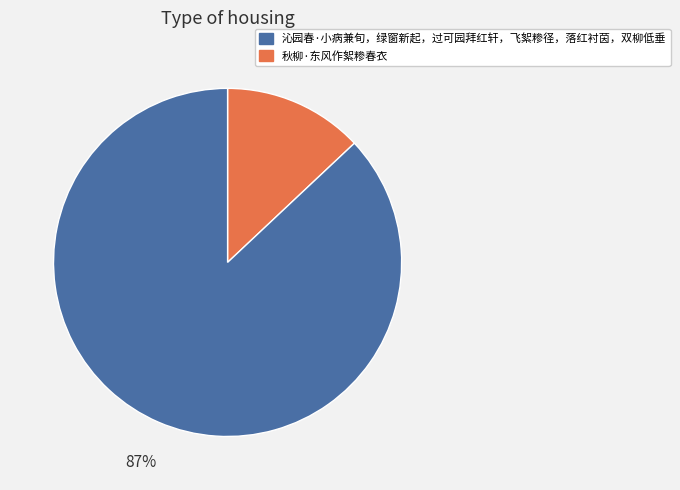

How many slices are in this pie chart?

2